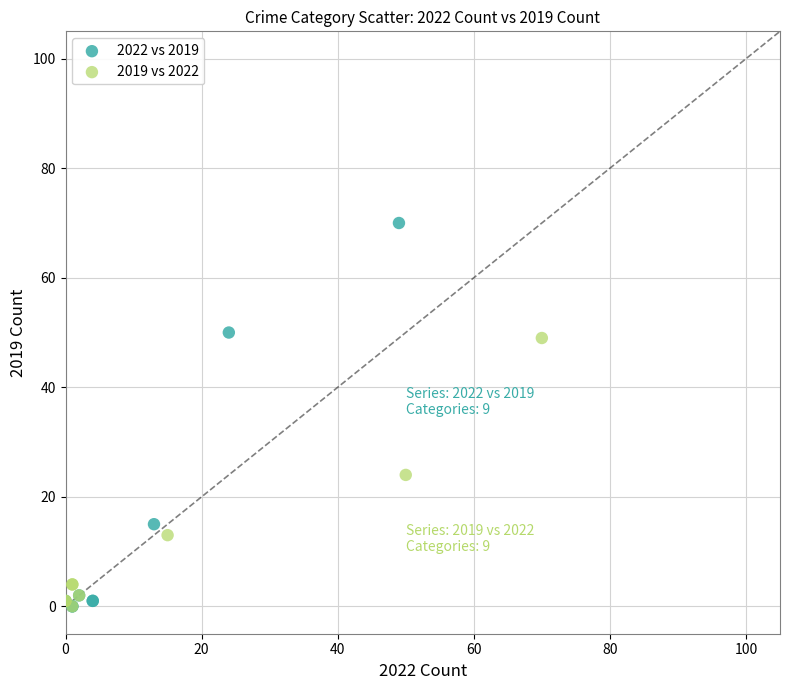

Which series reaches the maximum Y coordinate?

2022 vs 2019